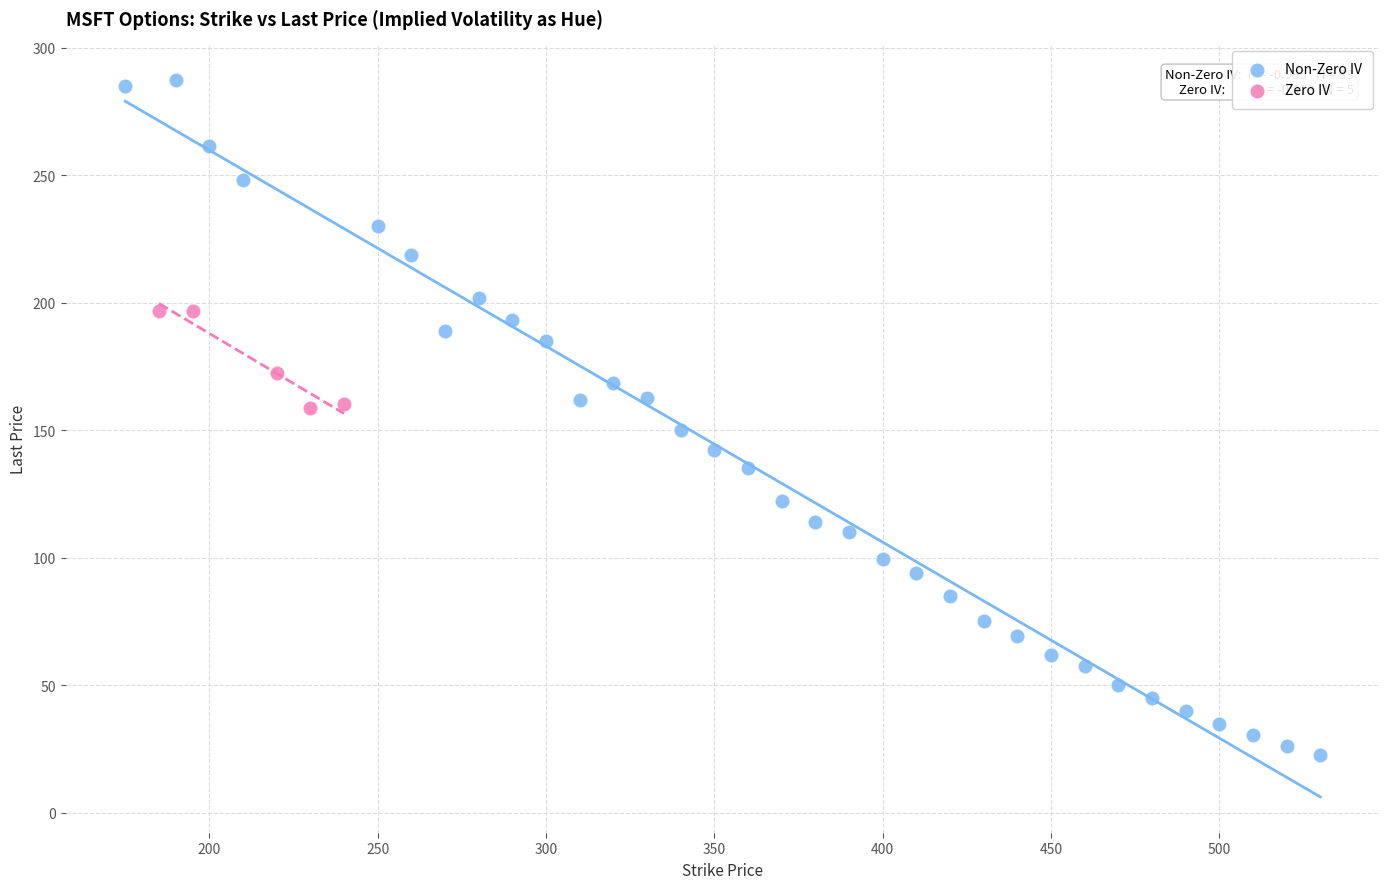

Which series has the largest Y range (max minus min)?

Non-Zero IV